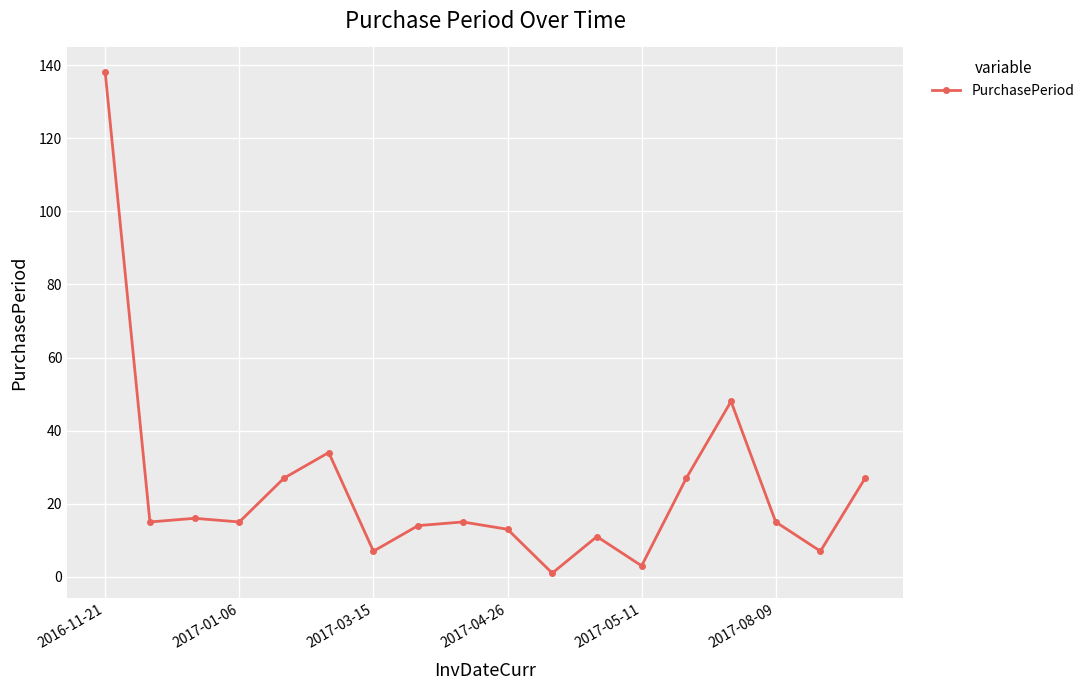

What is the average value?

24